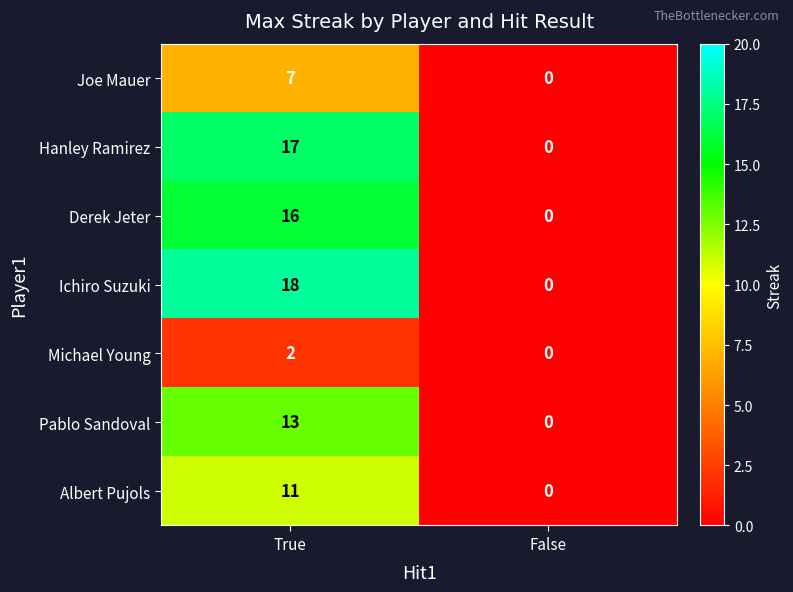

Which series has the largest range (max minus min)?

Ichiro Suzuki